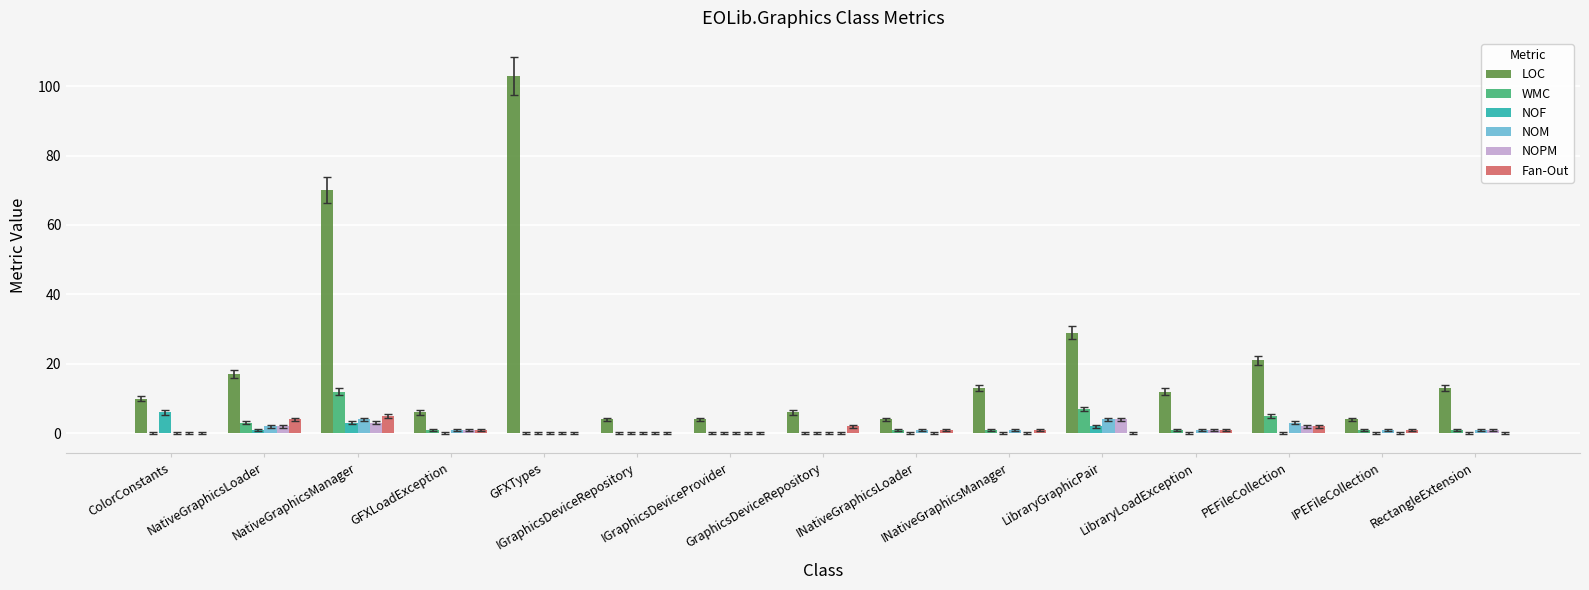

At which label is LOC closest to 53?

NativeGraphicsManager